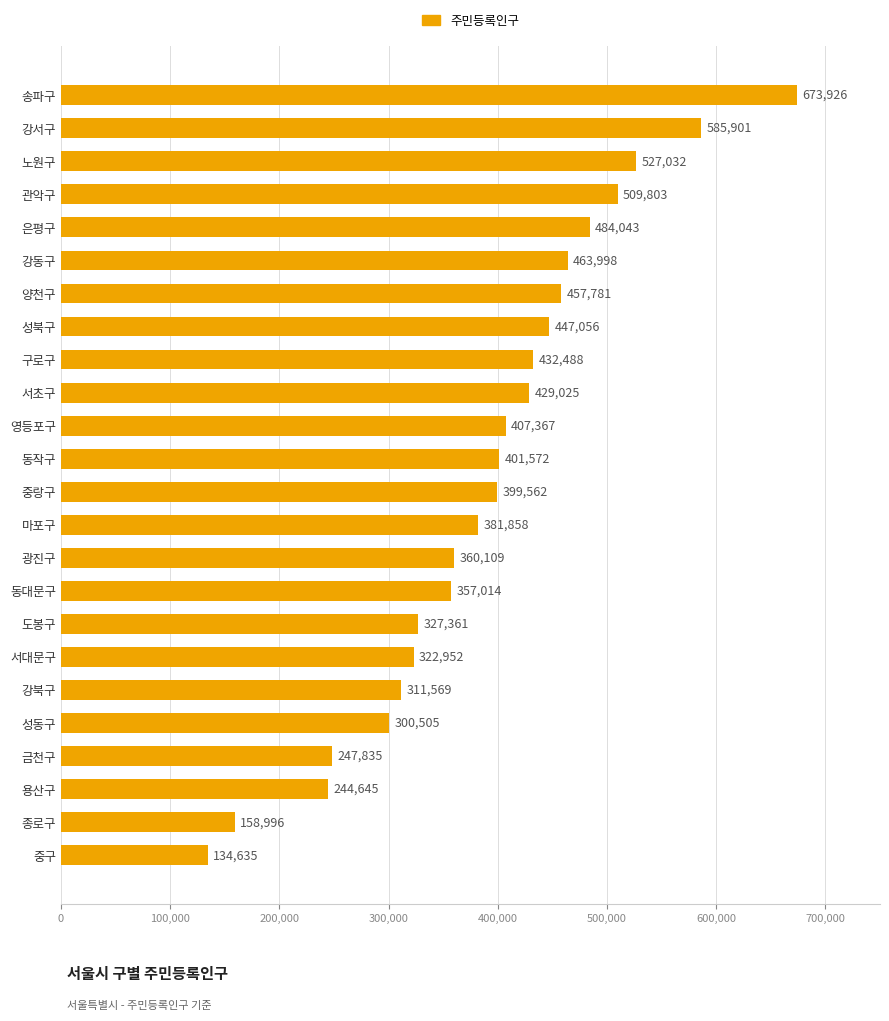

Where is the data nearest to the value 404280?

동작구